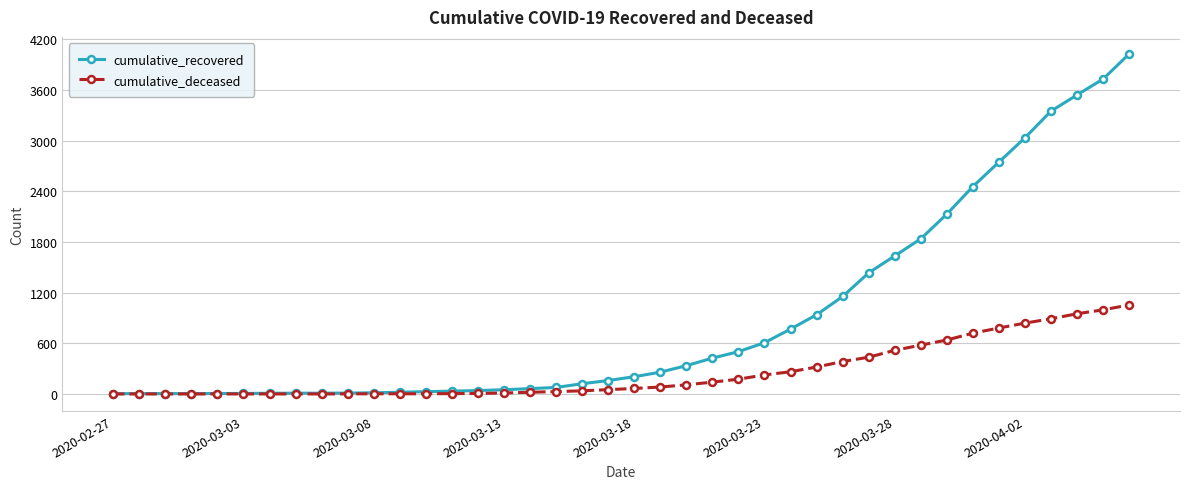

What is the maximum value for cumulative_recovered?

4027